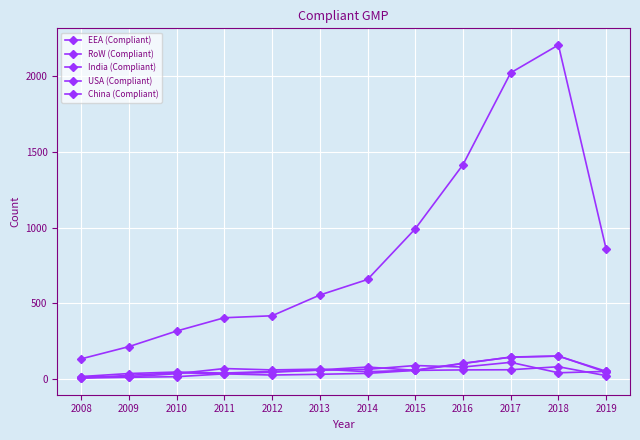

The value of EEA (Compliant) at 2012 is 149. True or false?

False